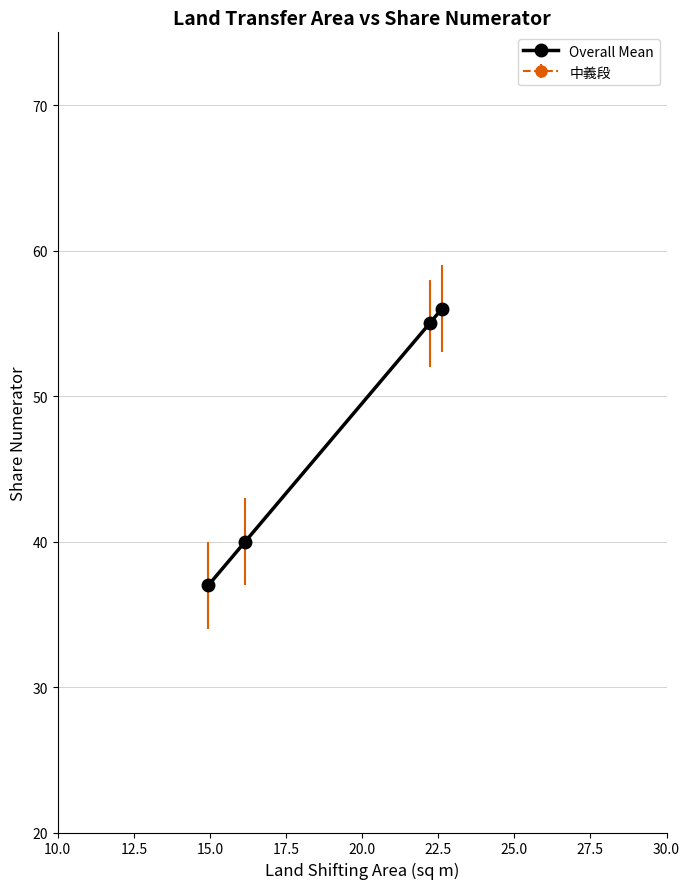

Does the chart have visible grid lines?

Yes